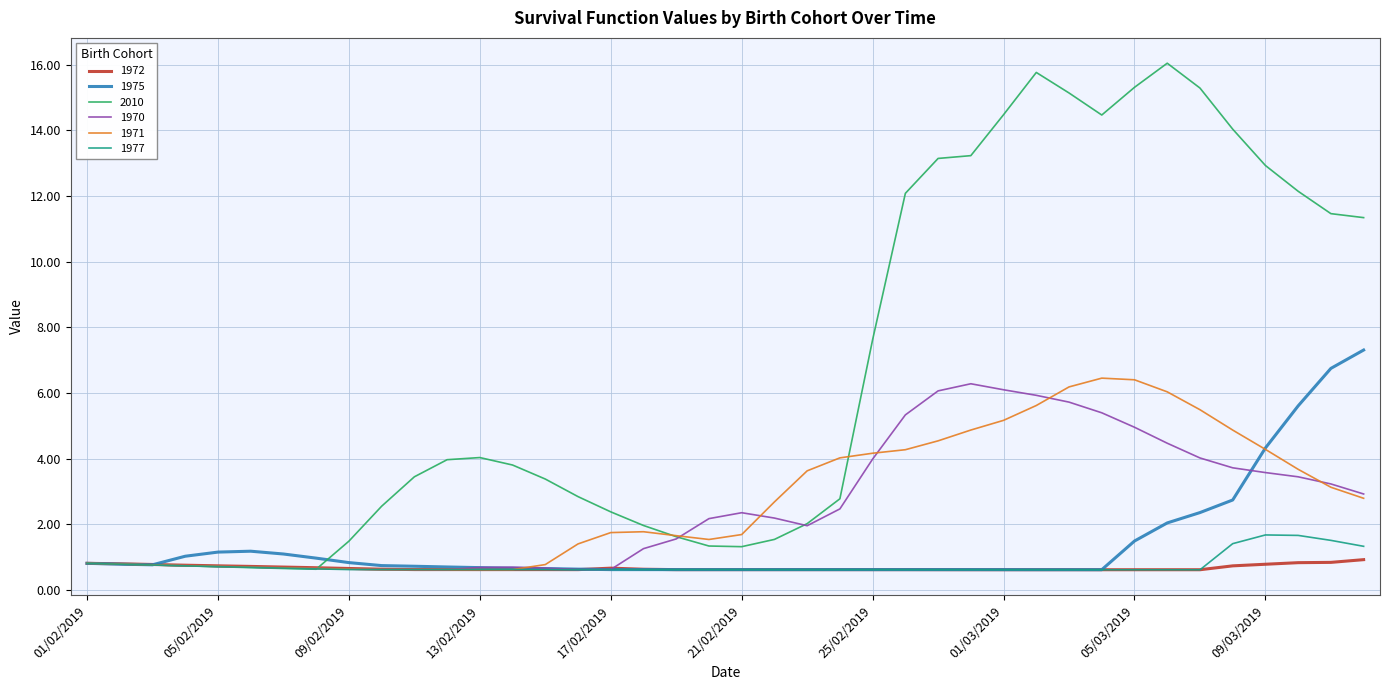

Which series has the largest total across all categories?

2010